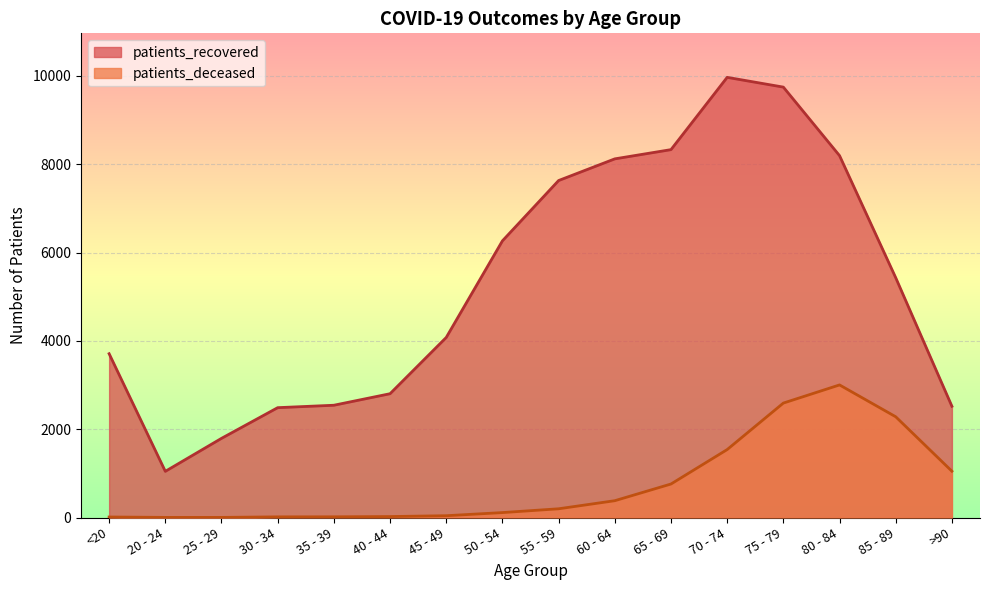

Which series has the widest spread of values?

patients_recovered